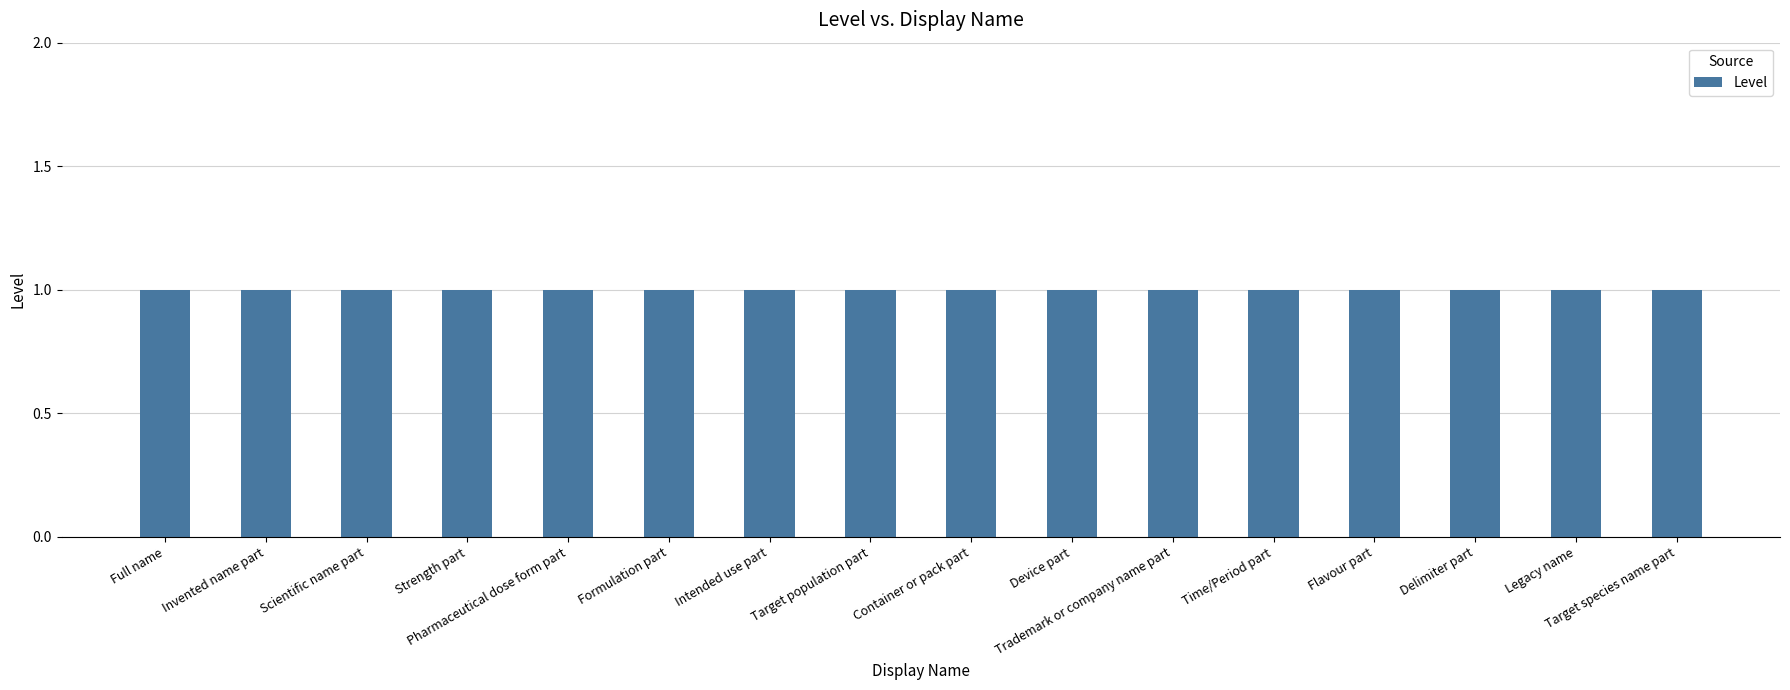

How many groups of bars are there?

16